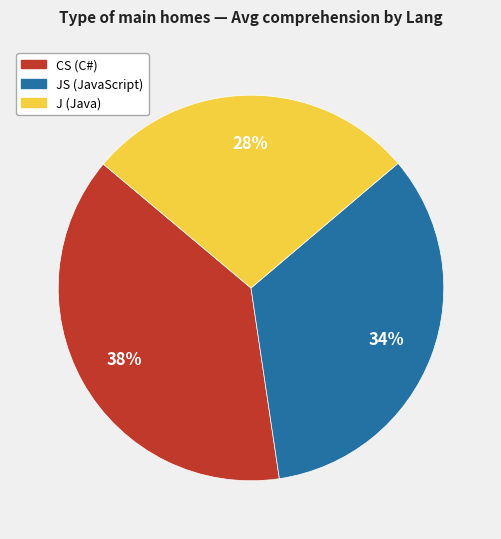

To the nearest percent, what is the average slice percentage?

33%